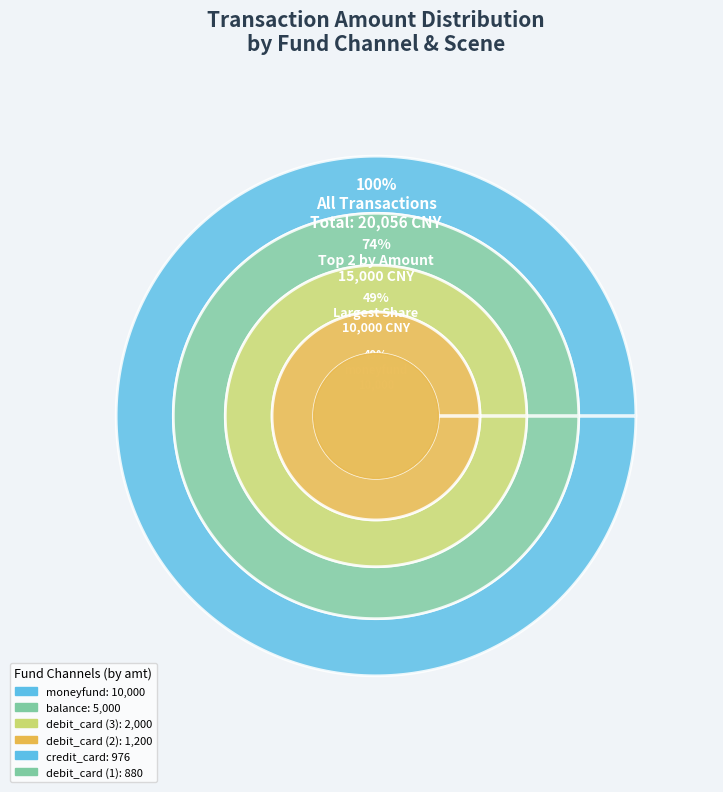

Rank the categories by value from lowest to highest.

debit_card
(880), credit_card
(976), debit_card
(1200), debit_card
(2000), balance
(5000), moneyfund
(10000)